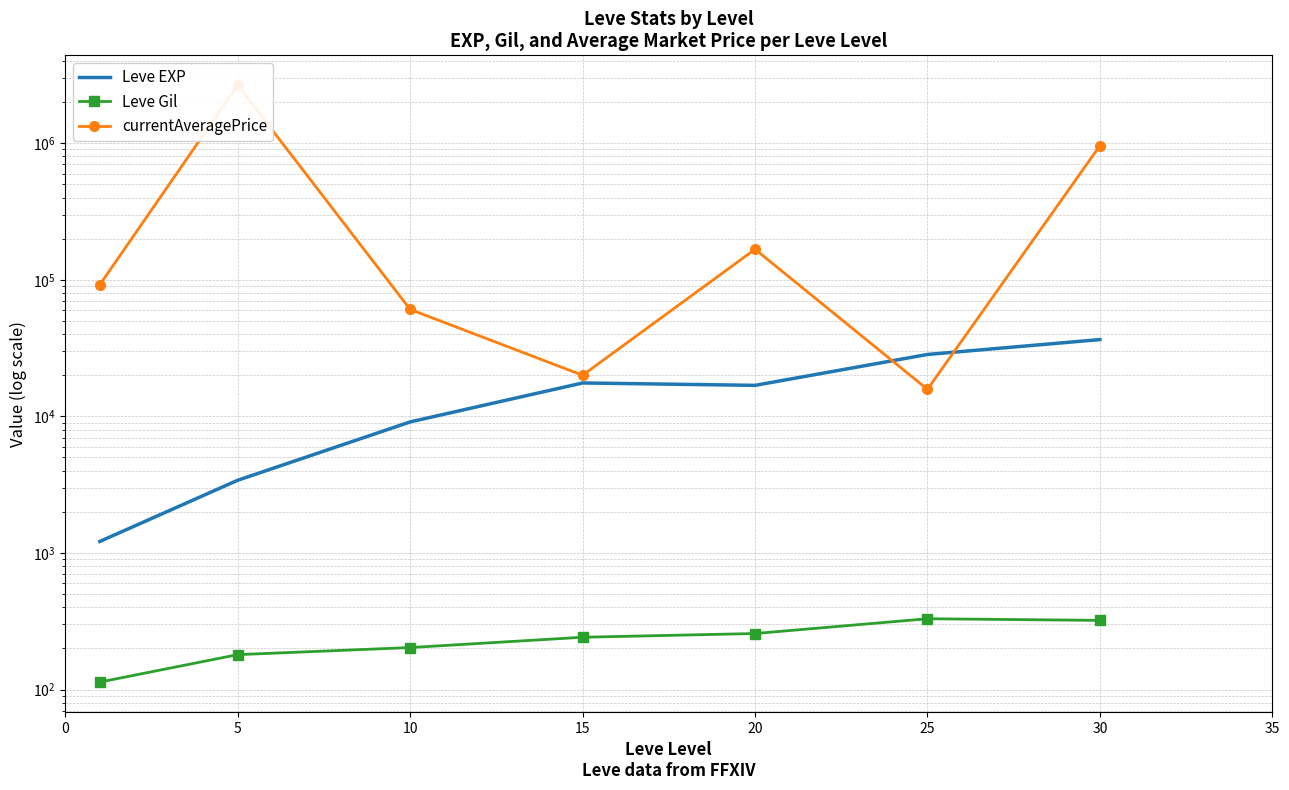

The value of Leve EXP at 25 is 43133.6. True or false?

False